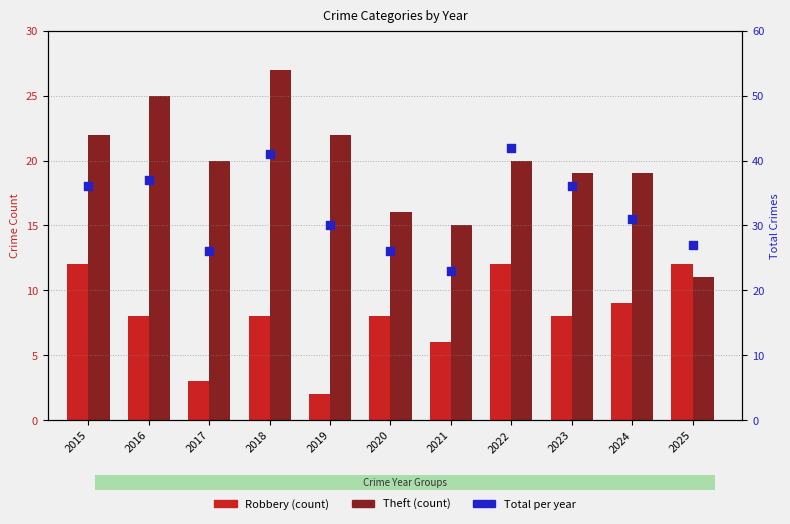

Is the value of Robbery (count) at 2023 greater than the value of Theft (count) at 2019?

No